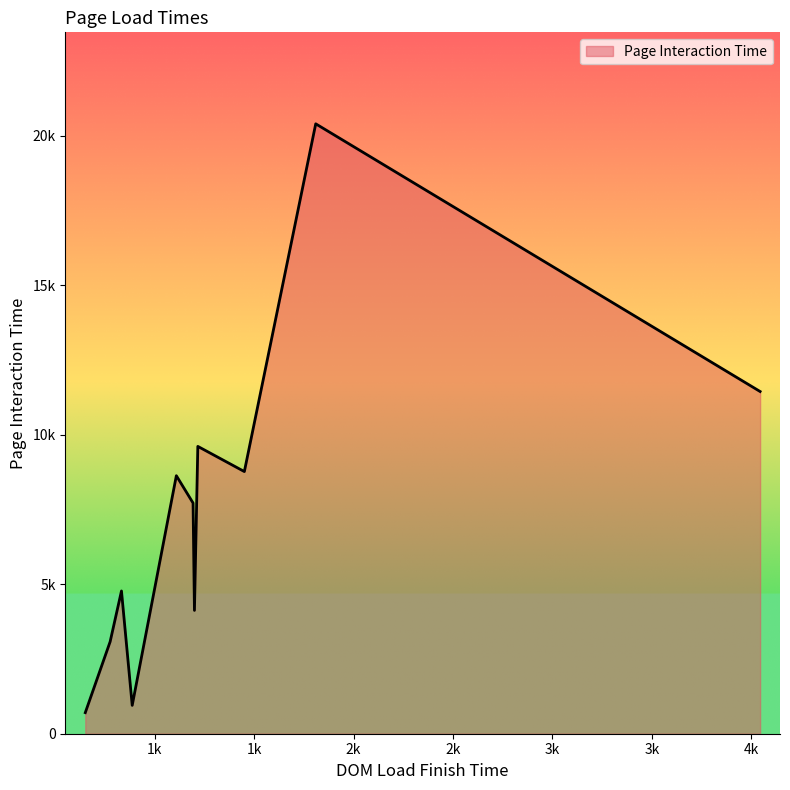

Does the chart have visible grid lines?

No